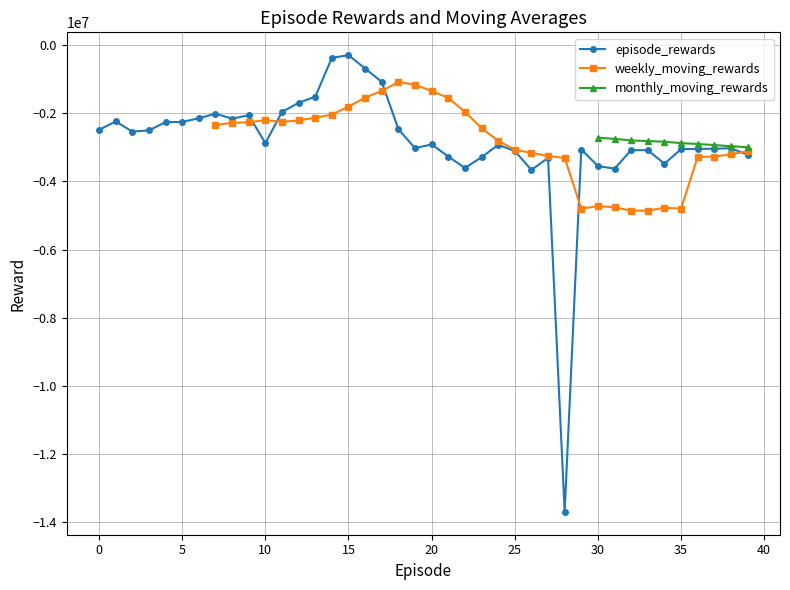

True or false: monthly_moving_rewards and weekly_moving_rewards cross at least once.

False